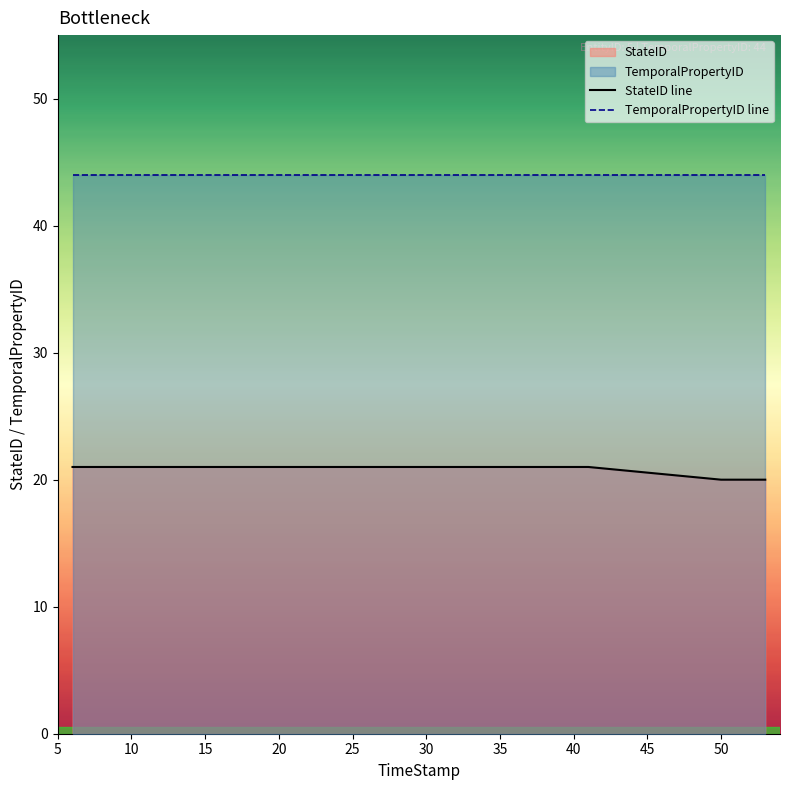

Read the StateID line value at 35.

21